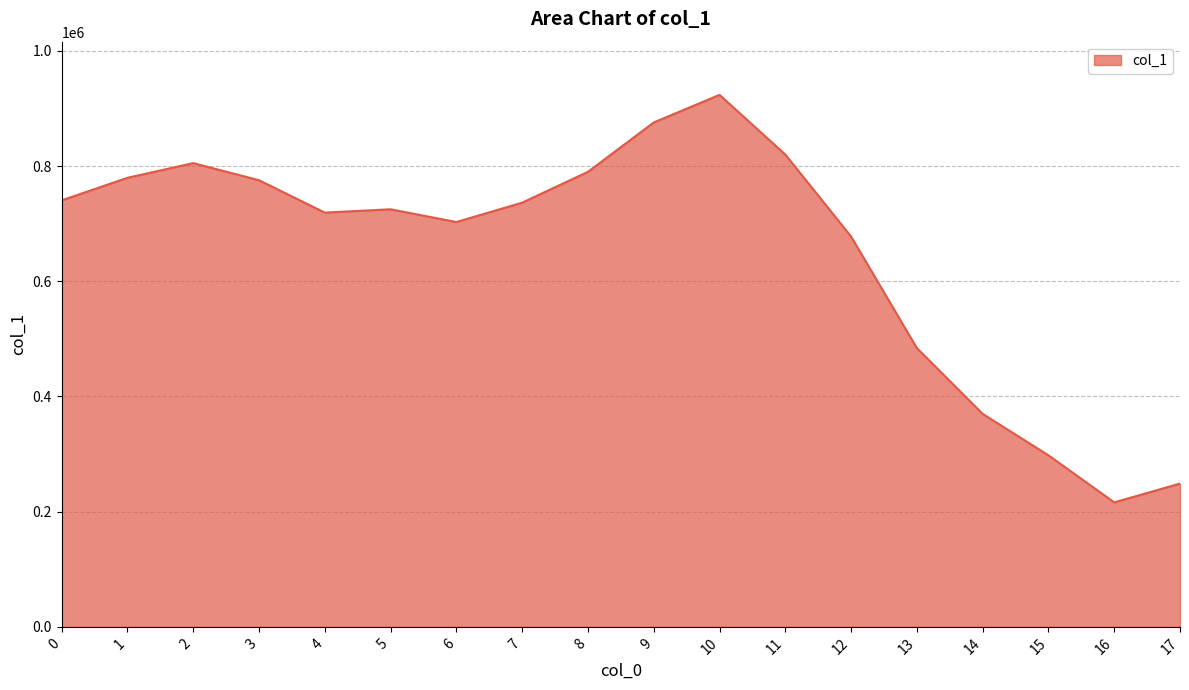

The value at 13 is 483995. True or false?

True